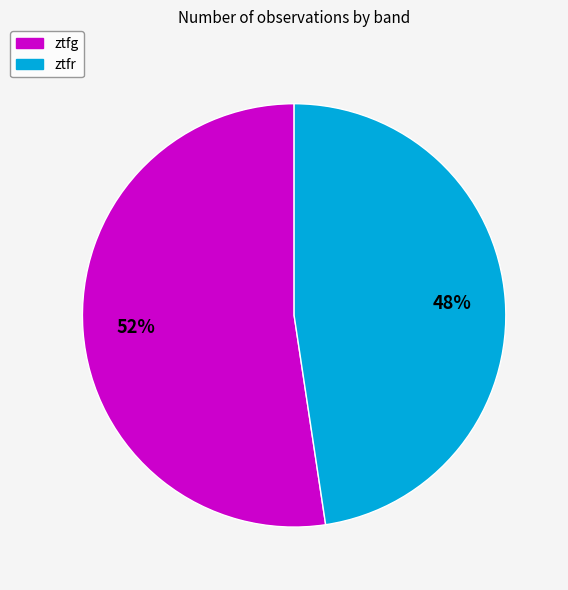

What is the largest slice in the pie chart?

ztfg